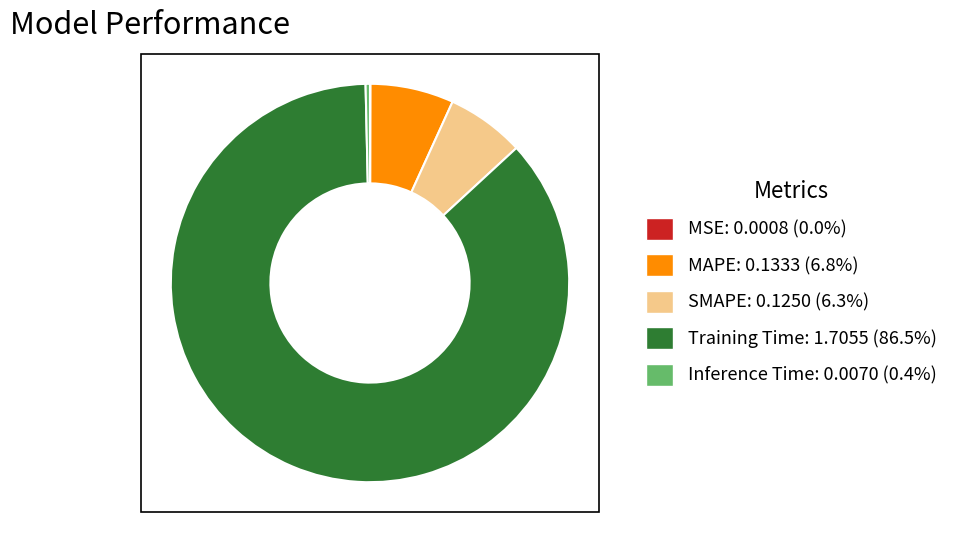

Which category accounts for the majority?

Training Time